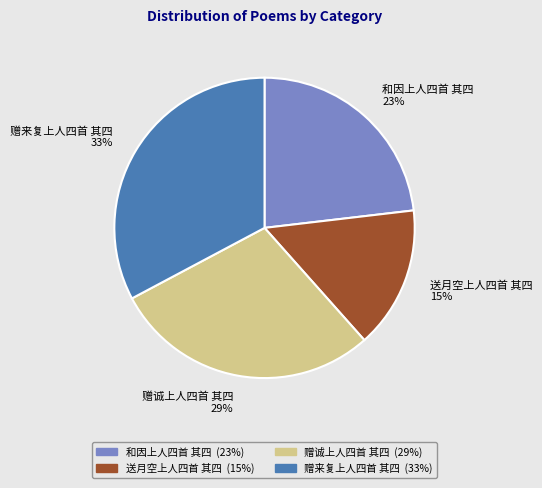

Between 赠诚上人四首 其四 and 赠来复上人四首 其四, which is larger?

赠来复上人四首 其四